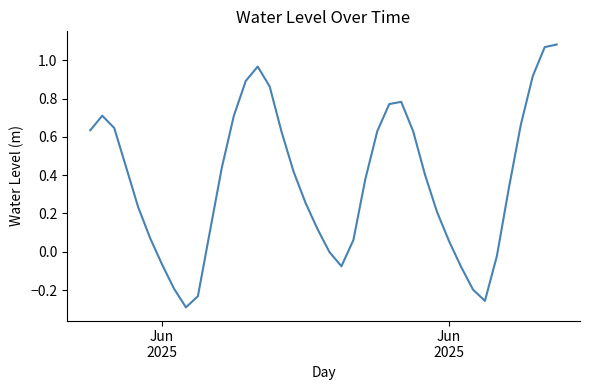

Does the chart have visible grid lines?

No